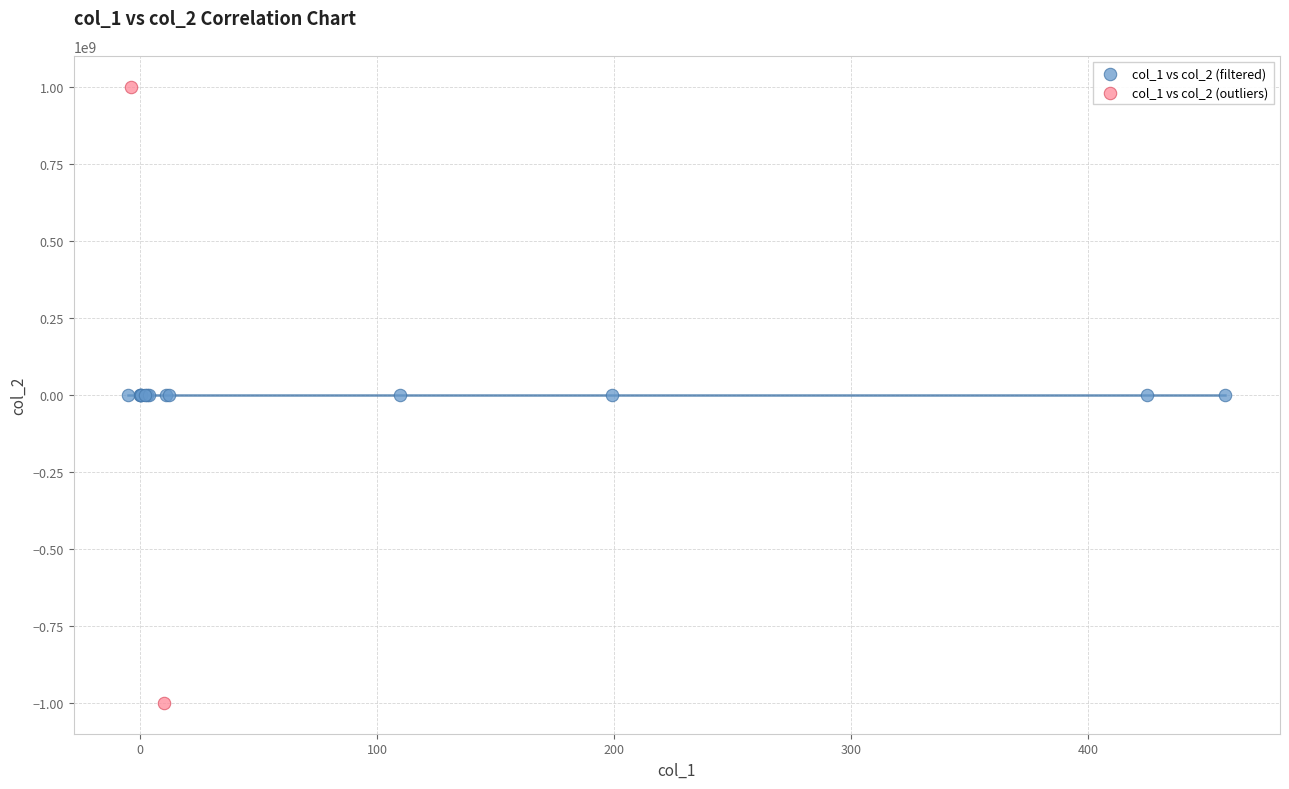

What are all the series names shown in the legend?

col_1 vs col_2 (filtered), col_1 vs col_2 (outliers)